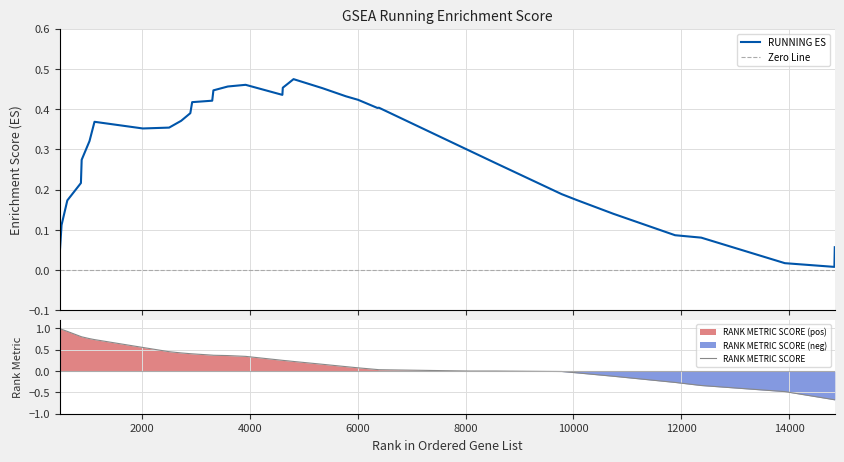

Which series has the largest total across all categories?

RUNNING ES